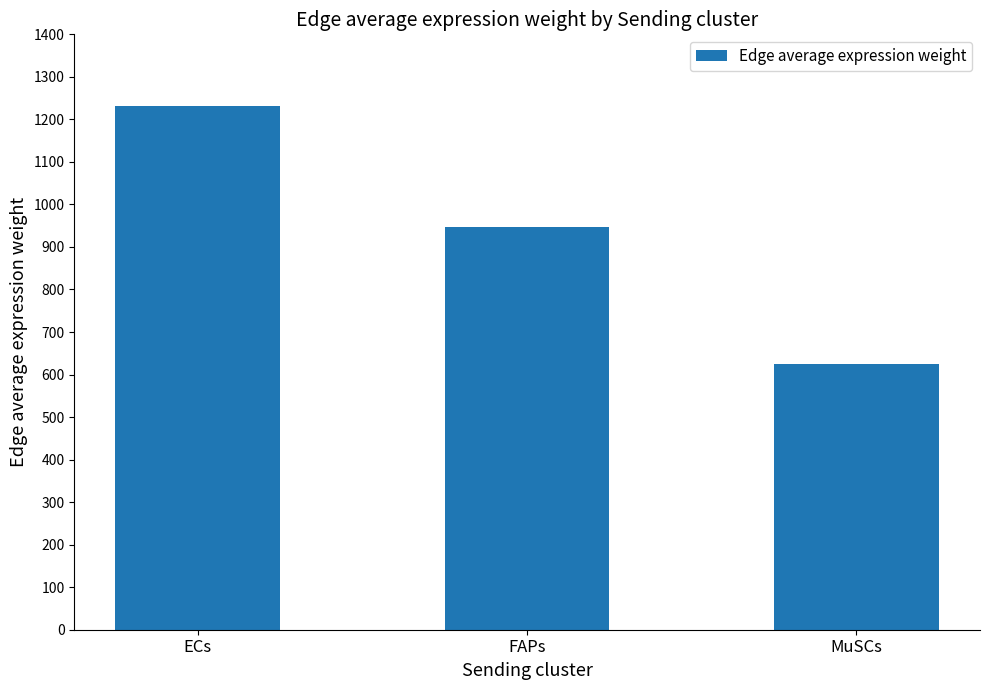

True or false: the data shows 925.1 at MuSCs.

False